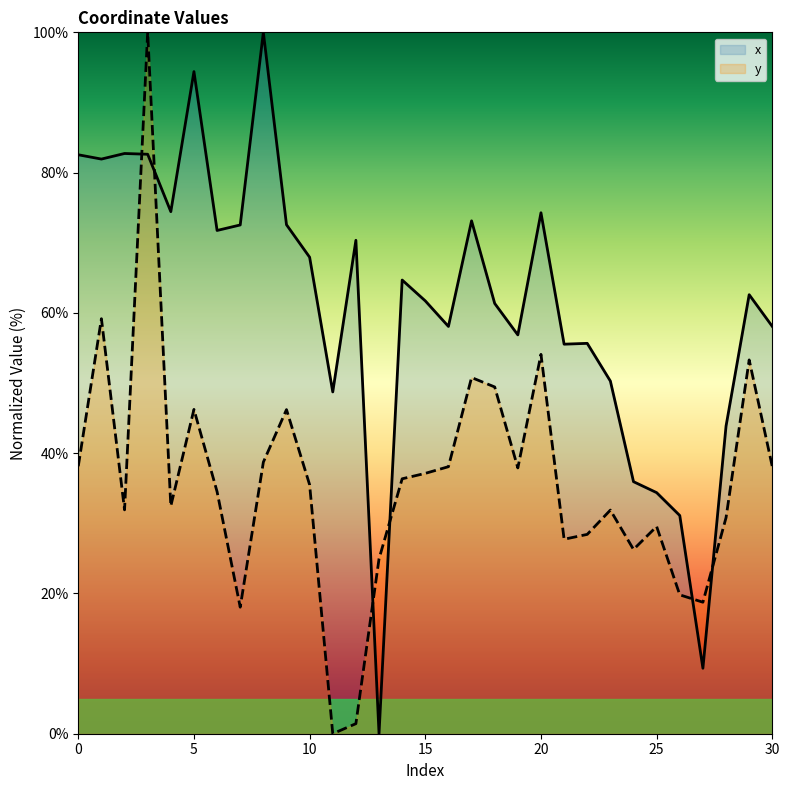

Is it true that x equals 104.5 at 18?

False